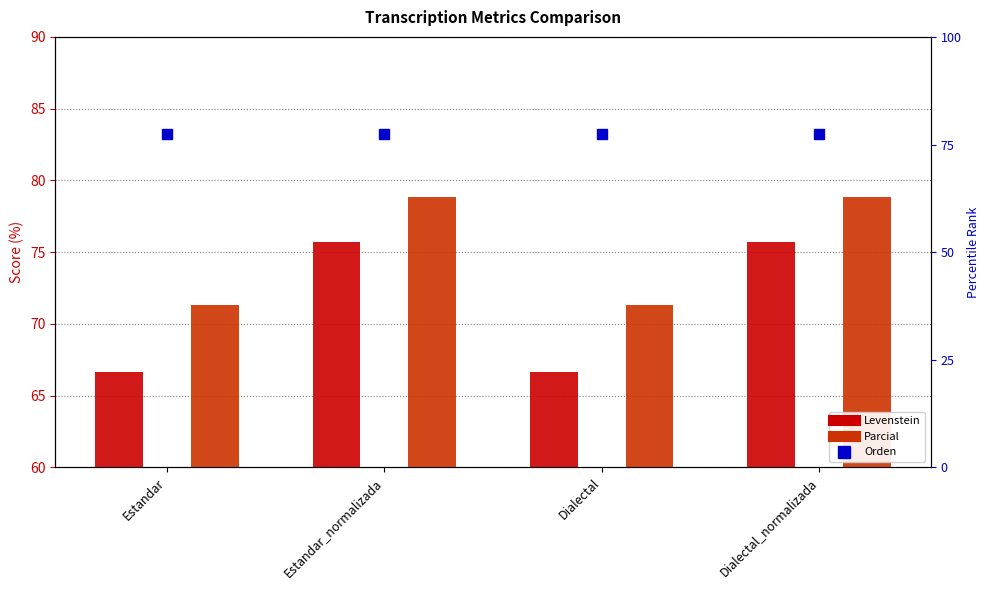

What are all the series names shown in the legend?

Levenstein, Parcial, Orden